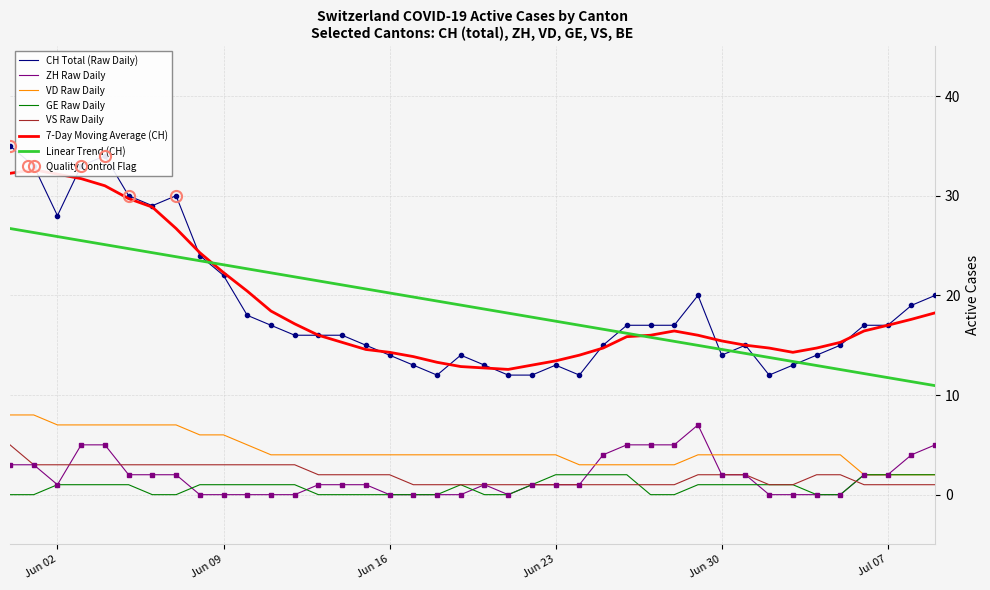

How many intersections are there between VS and GE?

2